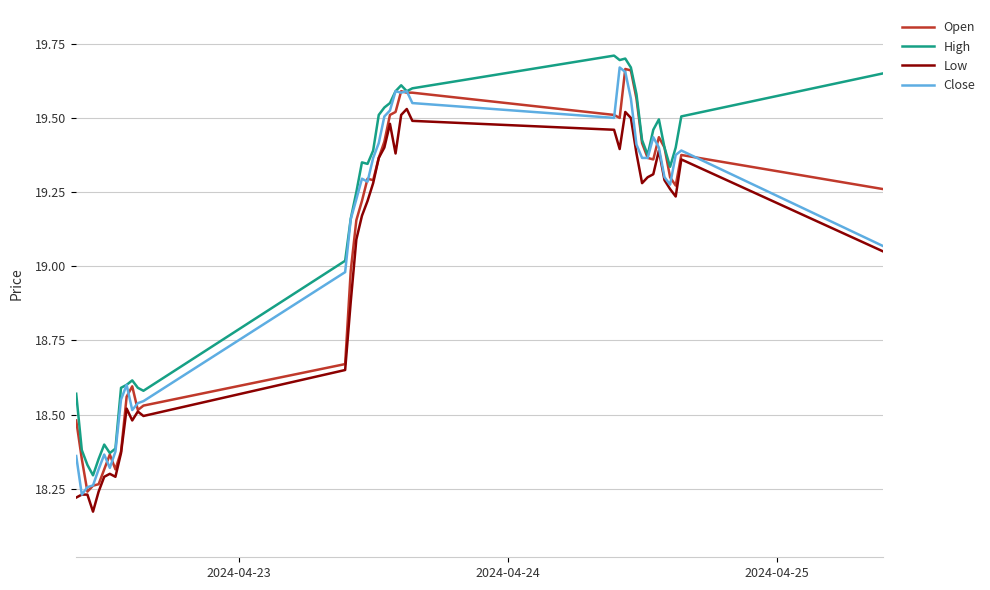

True or false: Low and High cross at least once.

False